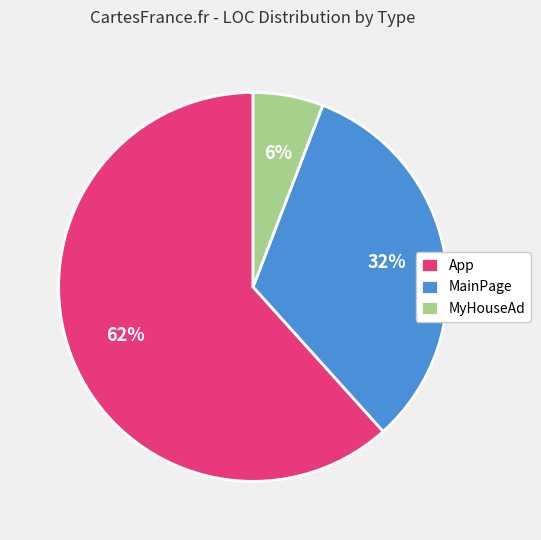

To the nearest percent, what percentage of the pie is App?

62%